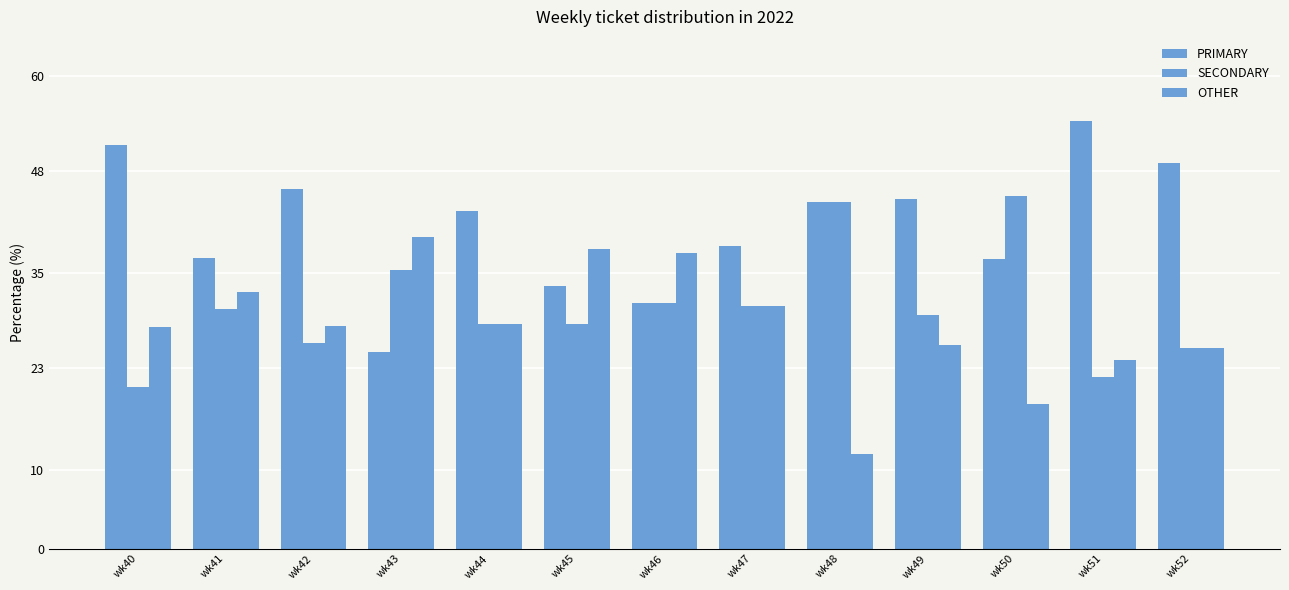

How many bars are there in each group?

3